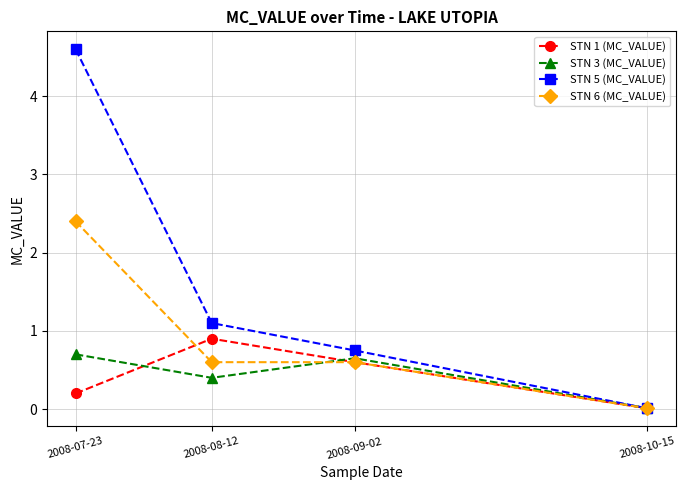

Between which two adjacent categories do STN 3 (MC_VALUE) and STN 6 (MC_VALUE) first intersect?

2008-08-12 and 2008-09-02